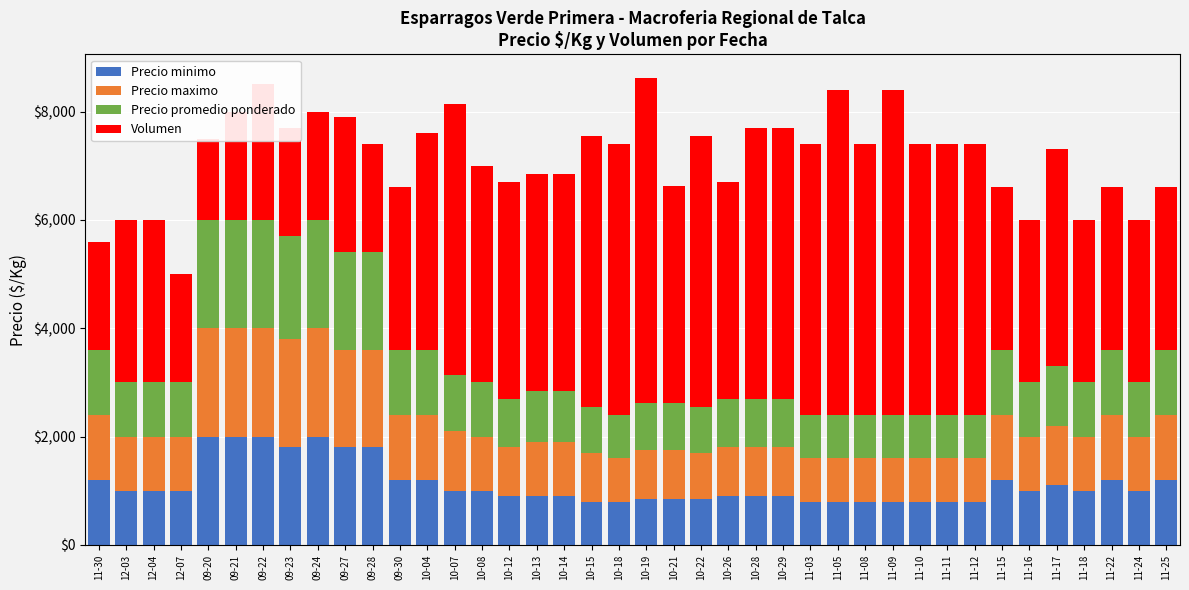

Does the chart contain any negative values?

No